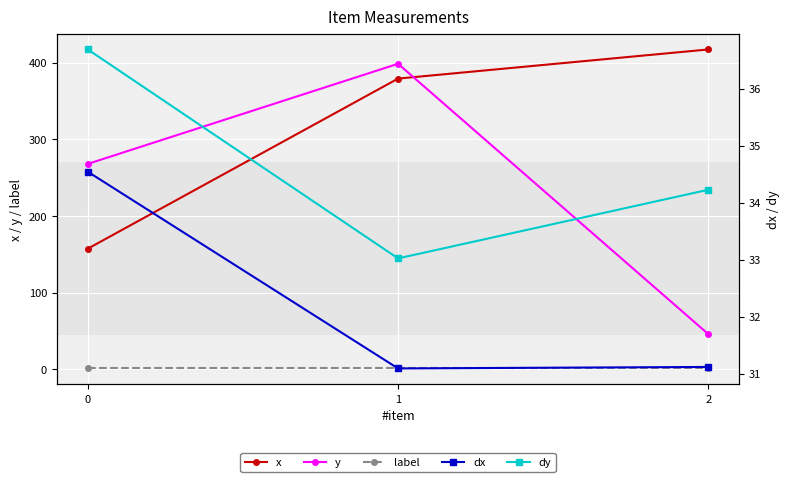

At which category does the chart reach its peak across all series?

2